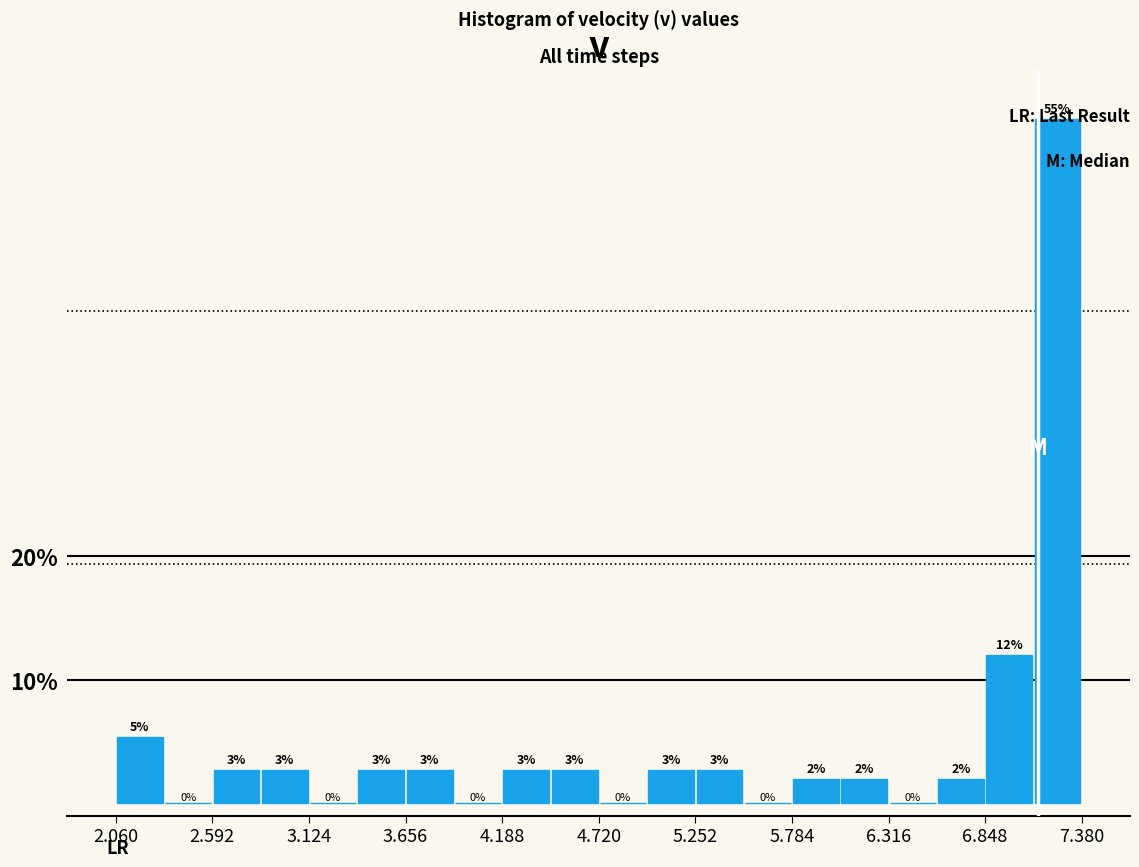

Around what value on the x-axis is the tallest bar? Give the approximate position of its centre, as read against the axis.

7.2